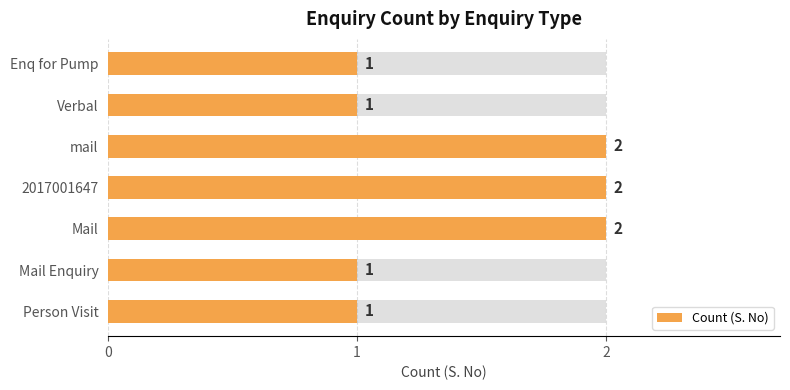

How many values exceed 1?

3